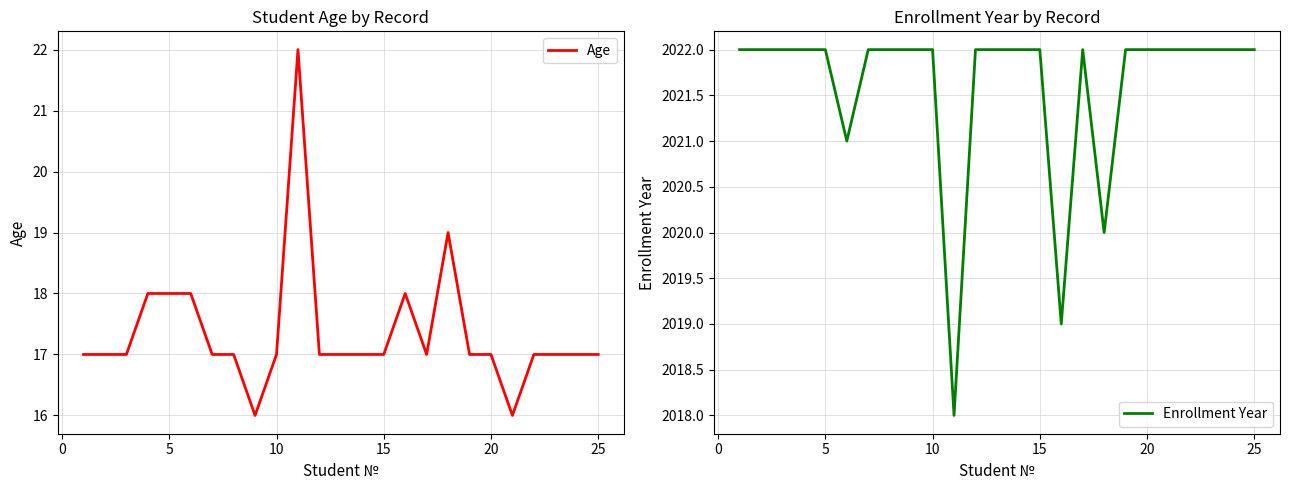

What is the maximum value for Enrollment Year?

2022